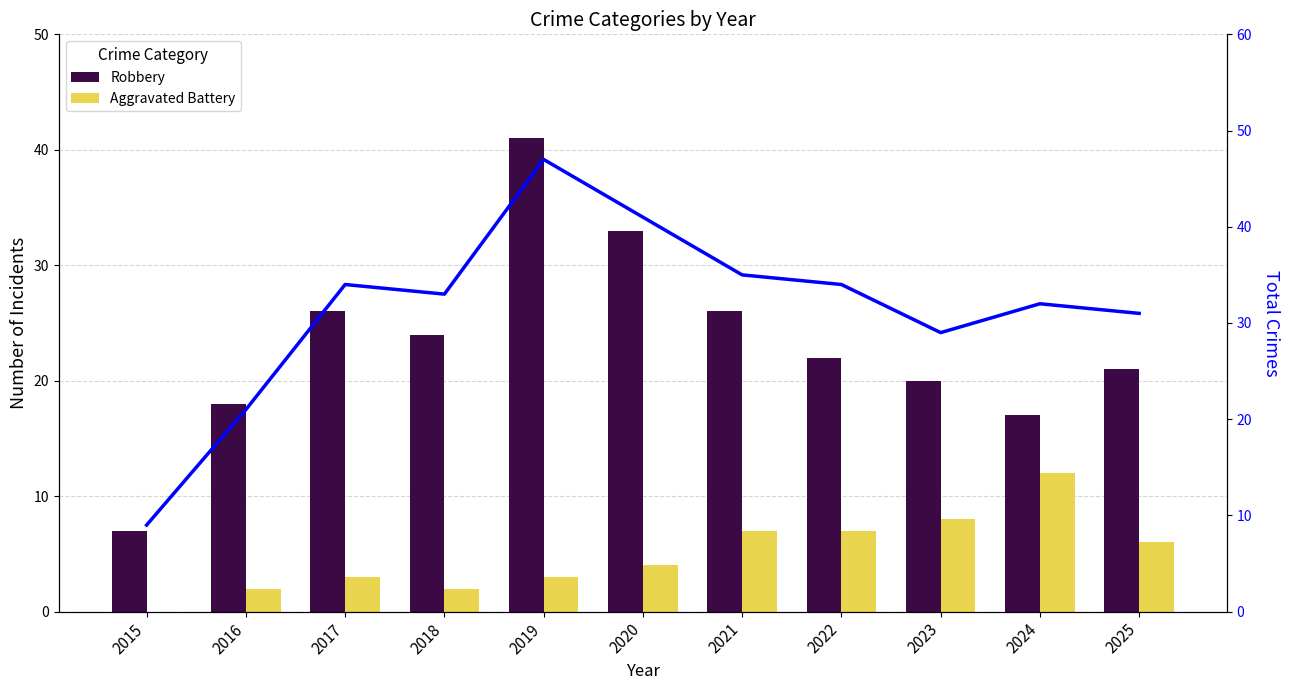

How many series are shown in this chart?

3